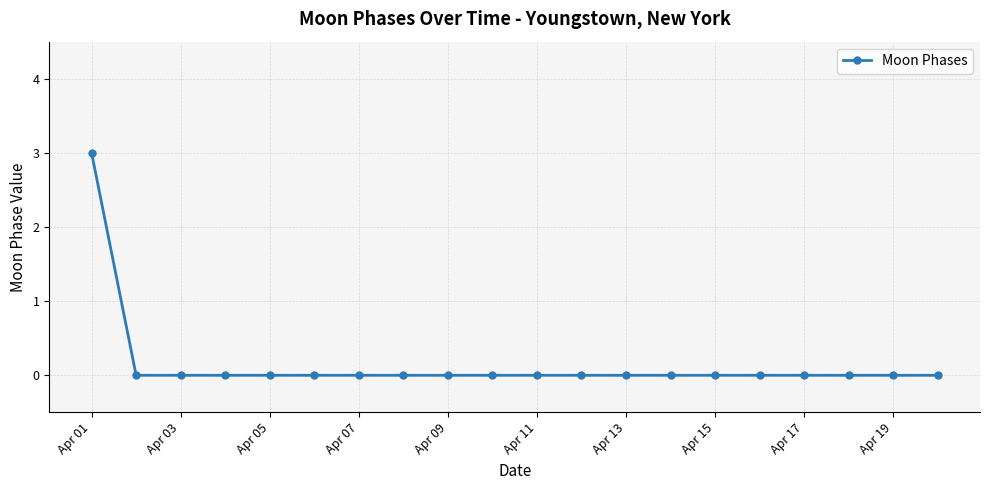

Reading right to left, transcribe all the data shown in this chart.

0	0	0	0	0	0	0	0	0	0	0	0	0	0	0	0	0	0	0	3